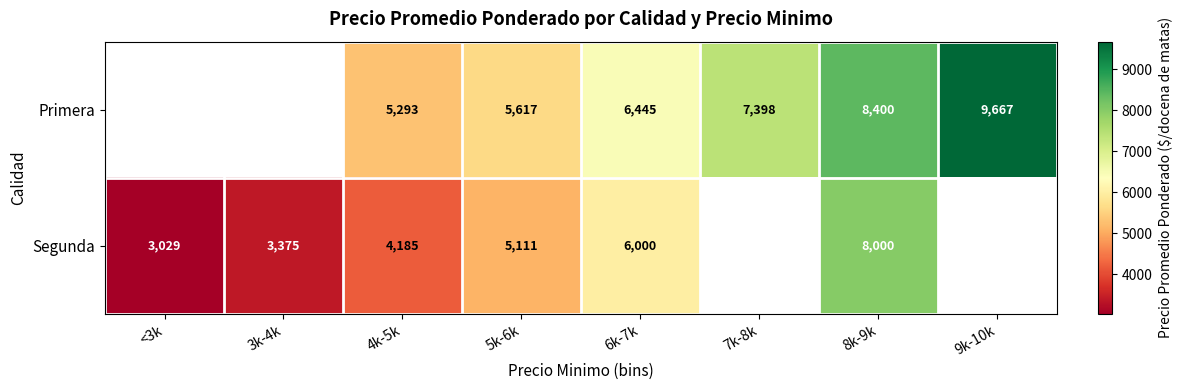

What is the total value across all series at 8k-9k?

16400